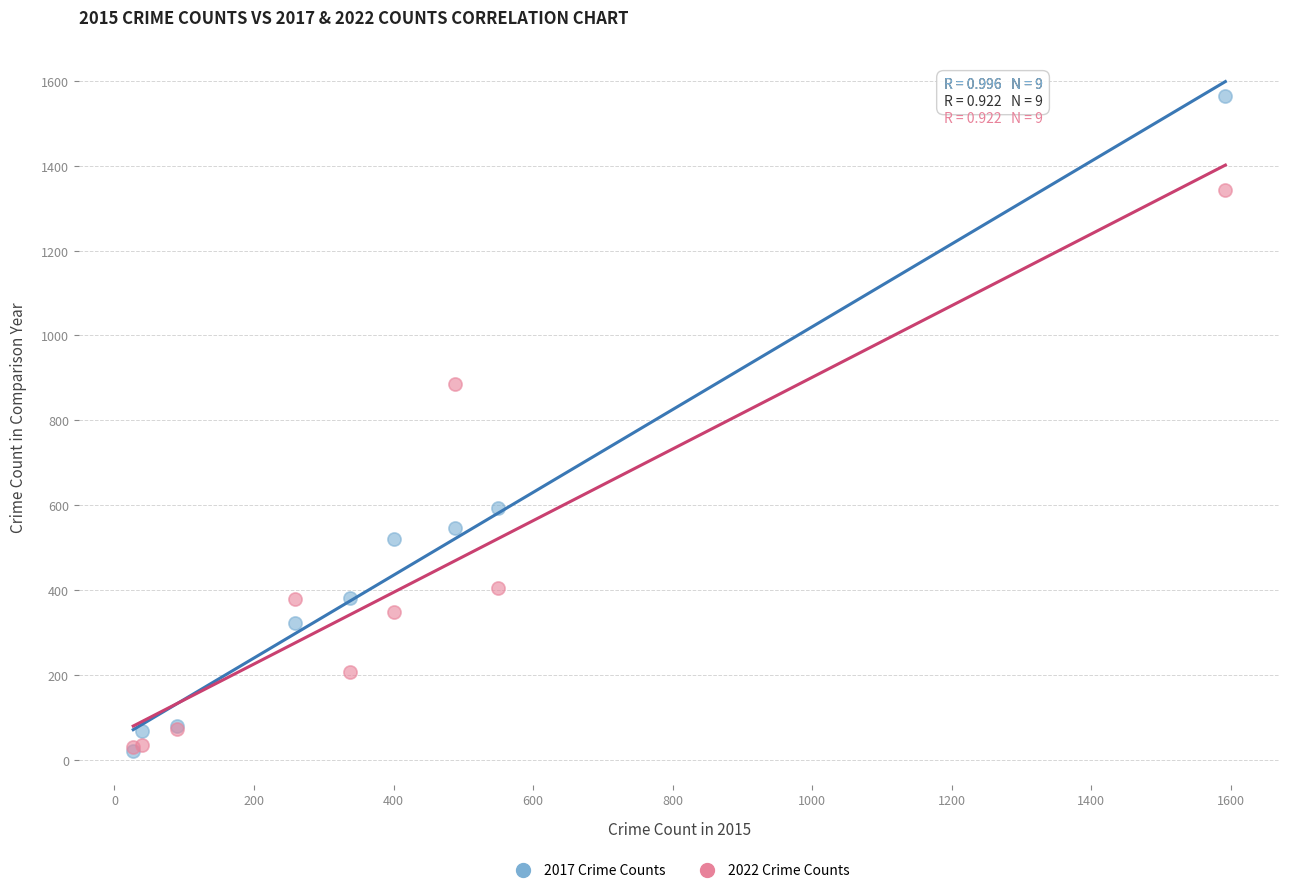

Across all series, what Y value is closest to 792?

886